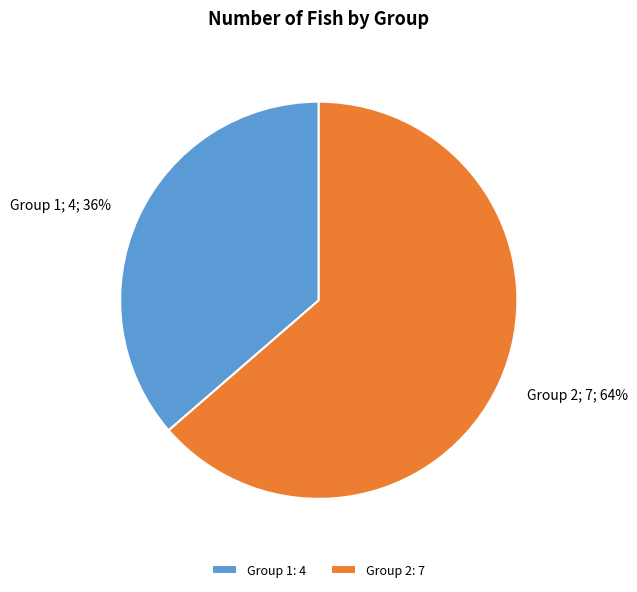

What is the majority slice?

Group 2